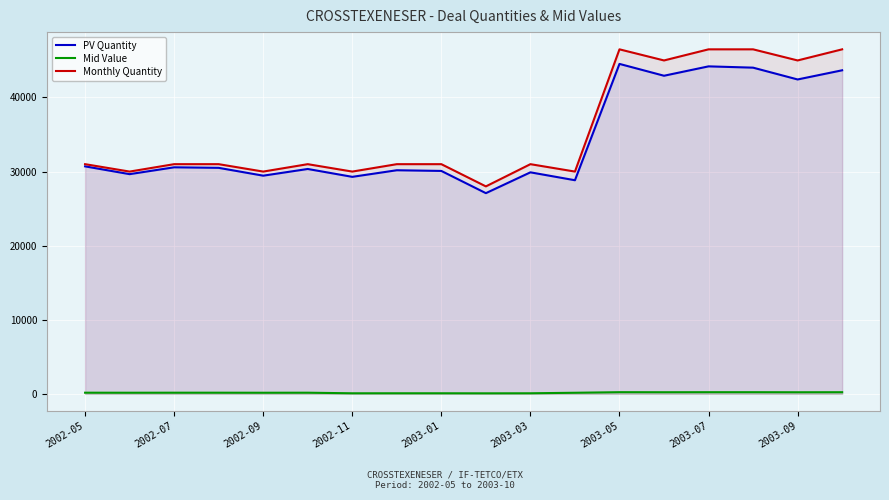

What is the lowest value of the Mid Value series?

67.7